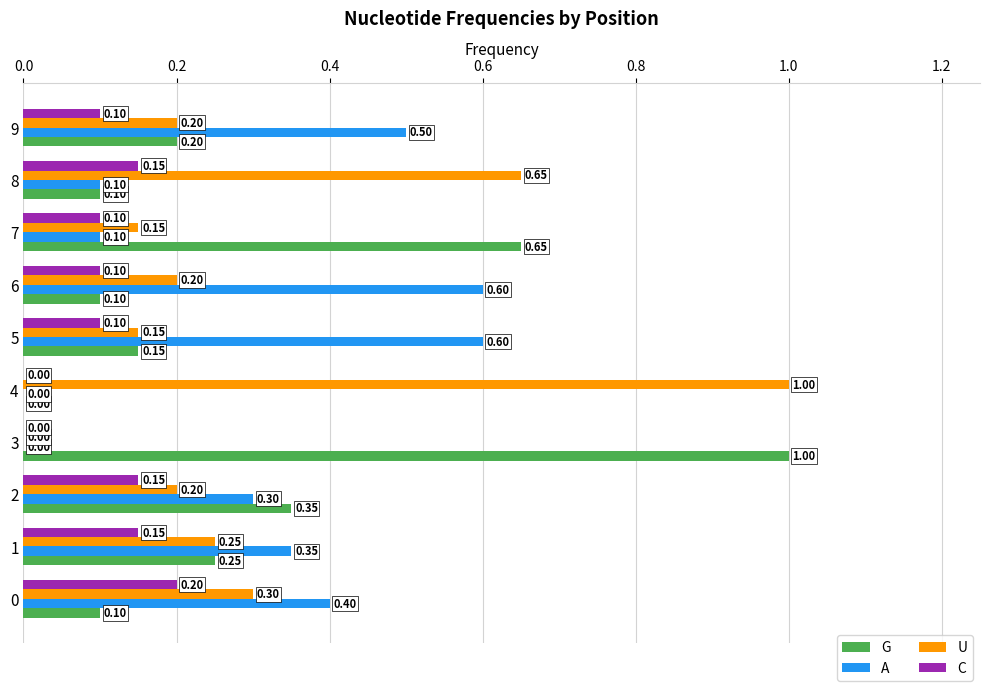

Between 1 and 9, which series saw the biggest shift?

A